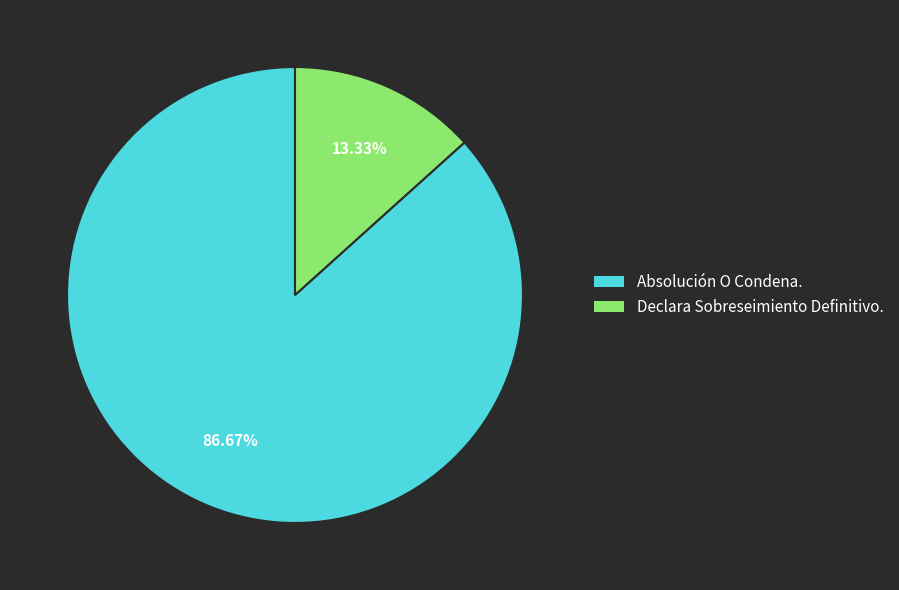

What portion of the pie excludes Declara Sobreseimiento Definitivo.?

86.7%